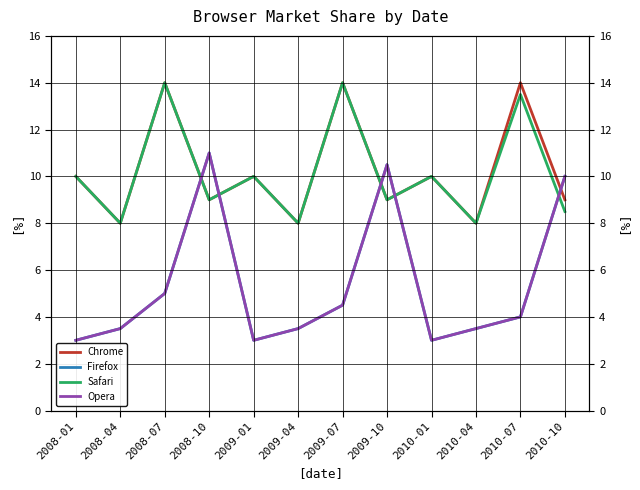

How many times do Firefox and Chrome cross each other?

5